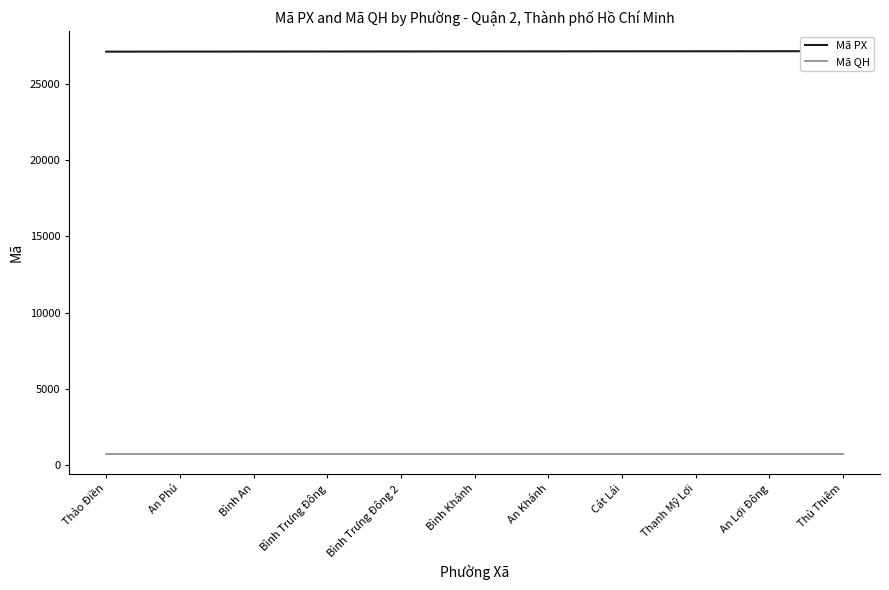

What is the sum of the Mã QH values at Cát Lái and Thạnh Mỹ Lợi?

1538